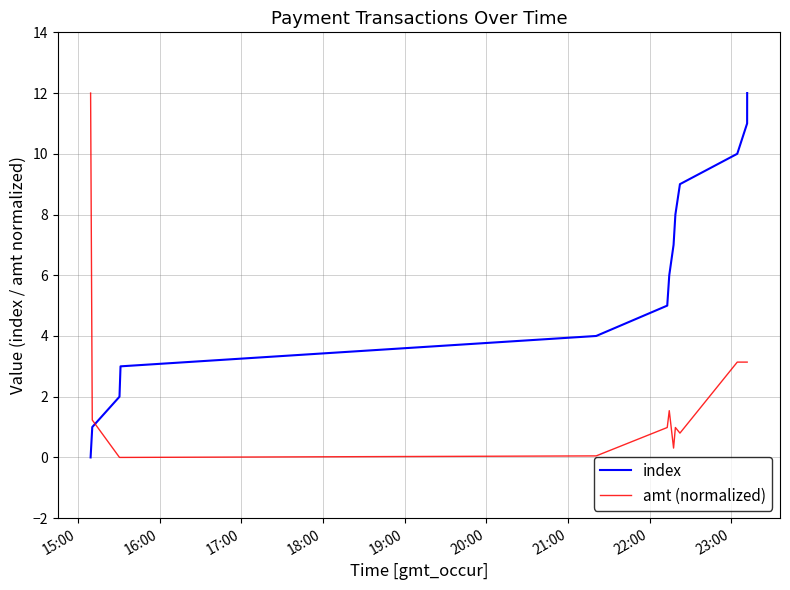

Which series ends up on top after the final intersection of amt (normalized) and index?

index